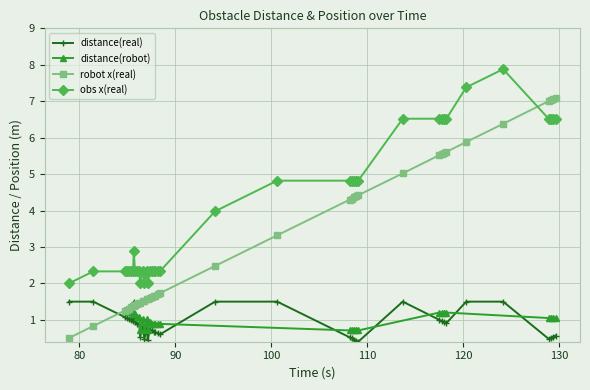

True or false: the data has more than 2 interior local peaks.

False